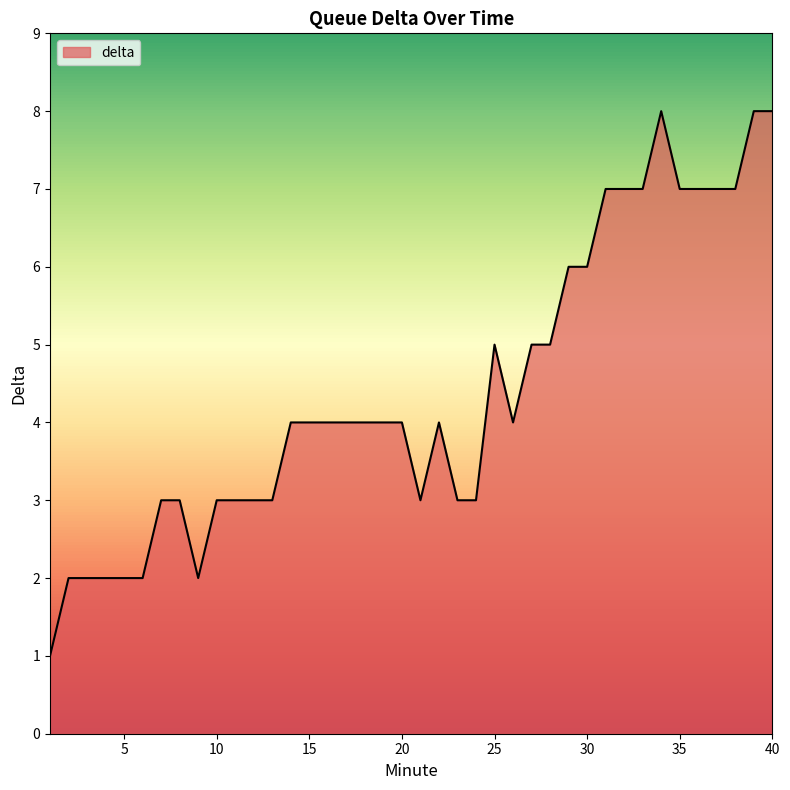

What is the greatest value displayed?

8